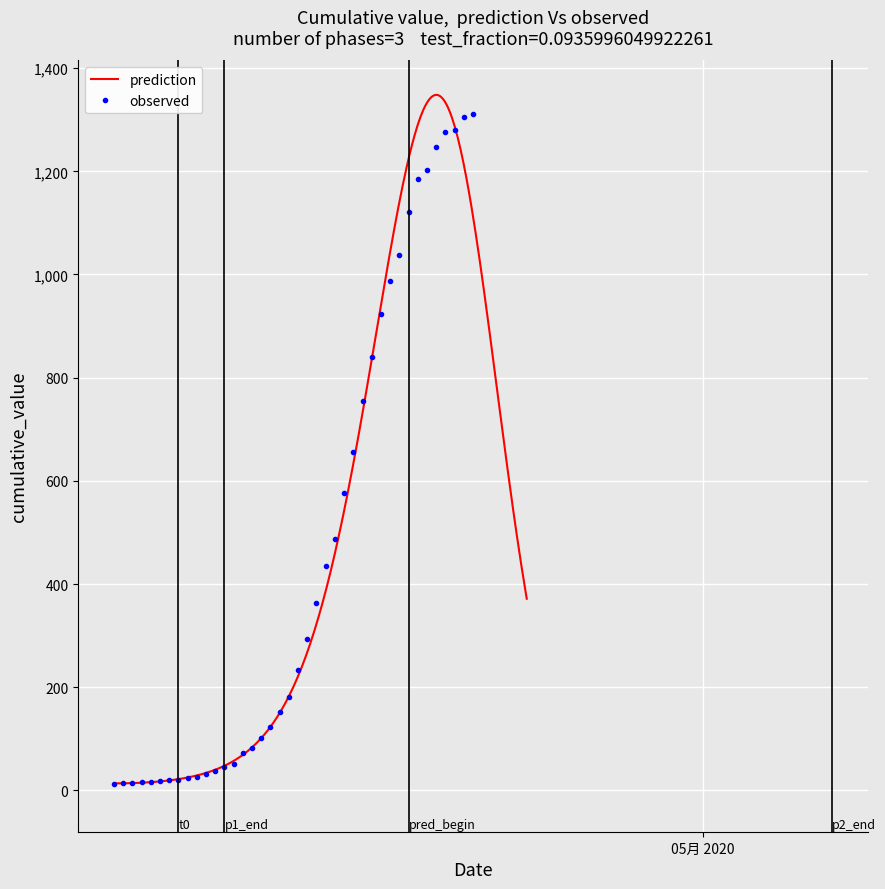

Is it true that the value at 2020-03-26 is 474?

False